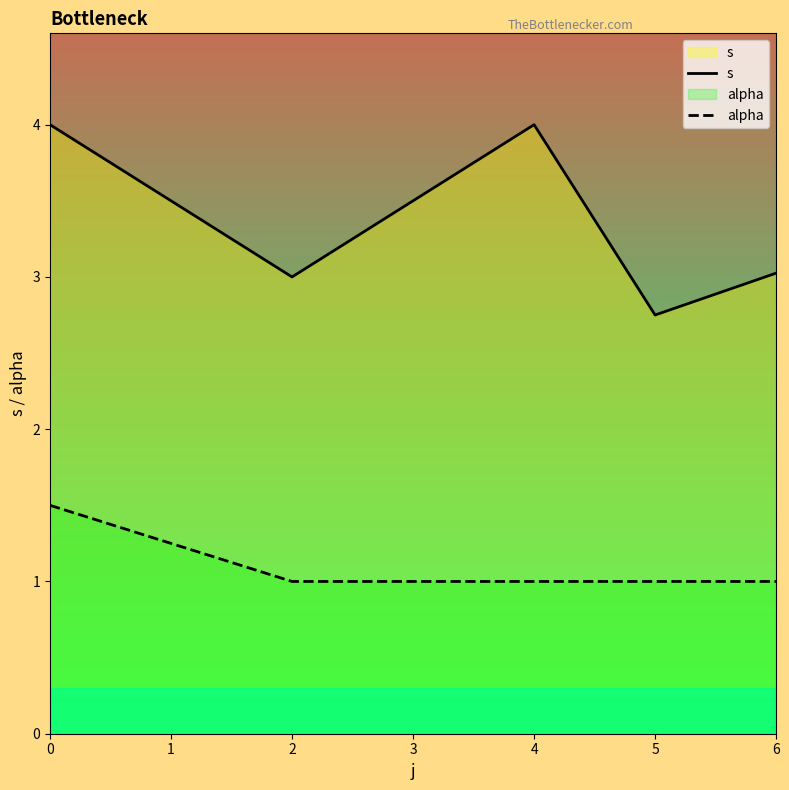

Reading right to left, extract all data points from this chart.

s: 3.0	2.8	4.0	3.0	4.0
alpha: 1.0	1.0	1.0	1.0	1.5